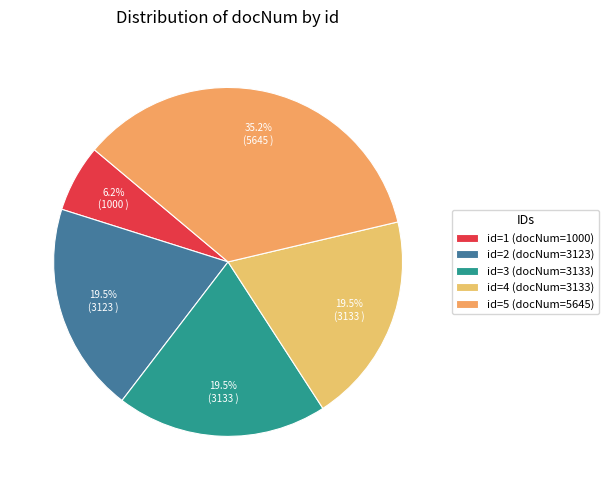

Rank the categories by value from lowest to highest.

id=1 (docNum=1000), id=2 (docNum=3123), id=3 (docNum=3133), id=4 (docNum=3133), id=5 (docNum=5645)